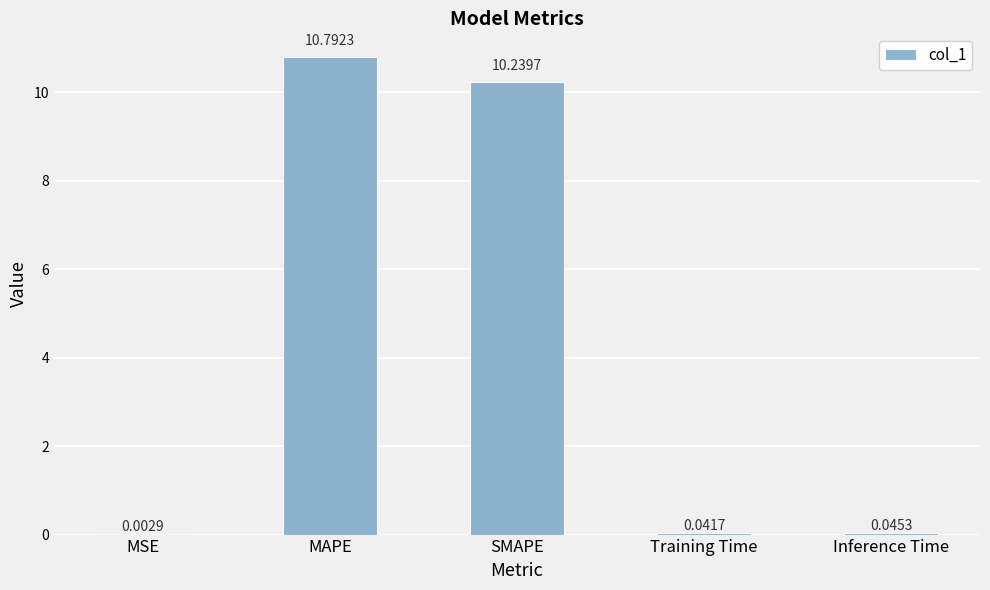

Between Inference Time and SMAPE, which is larger?

SMAPE